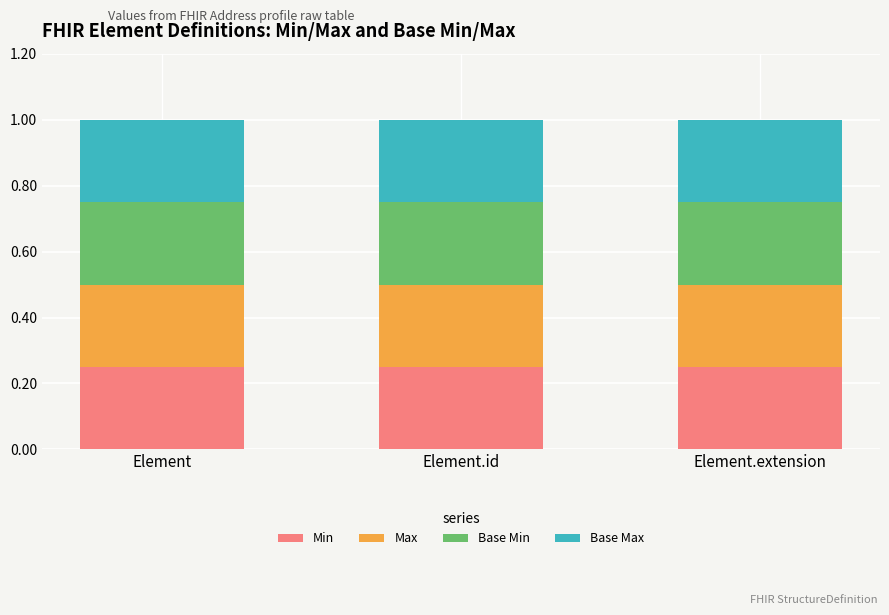

What position from the left is Element.id?

2